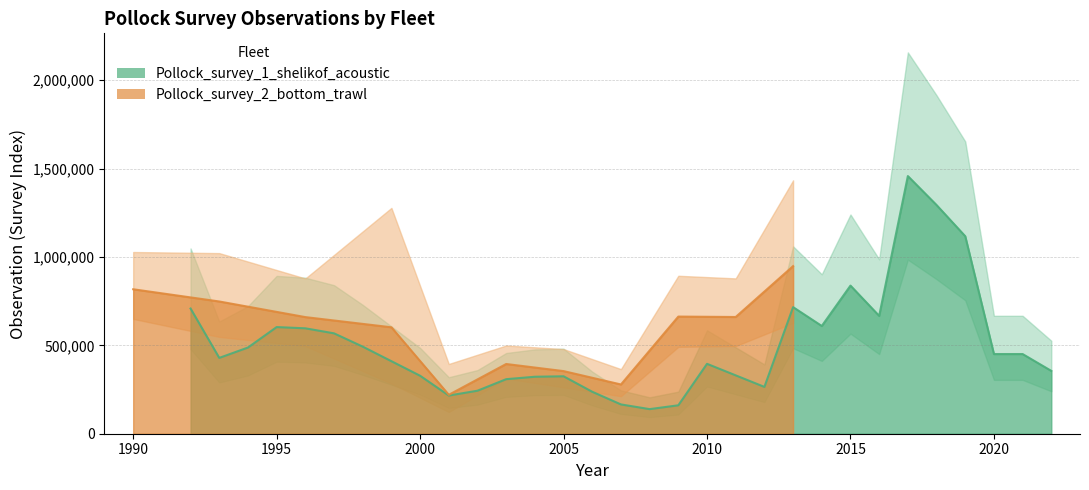

Does the chart display data point markers on the line(s)?

No